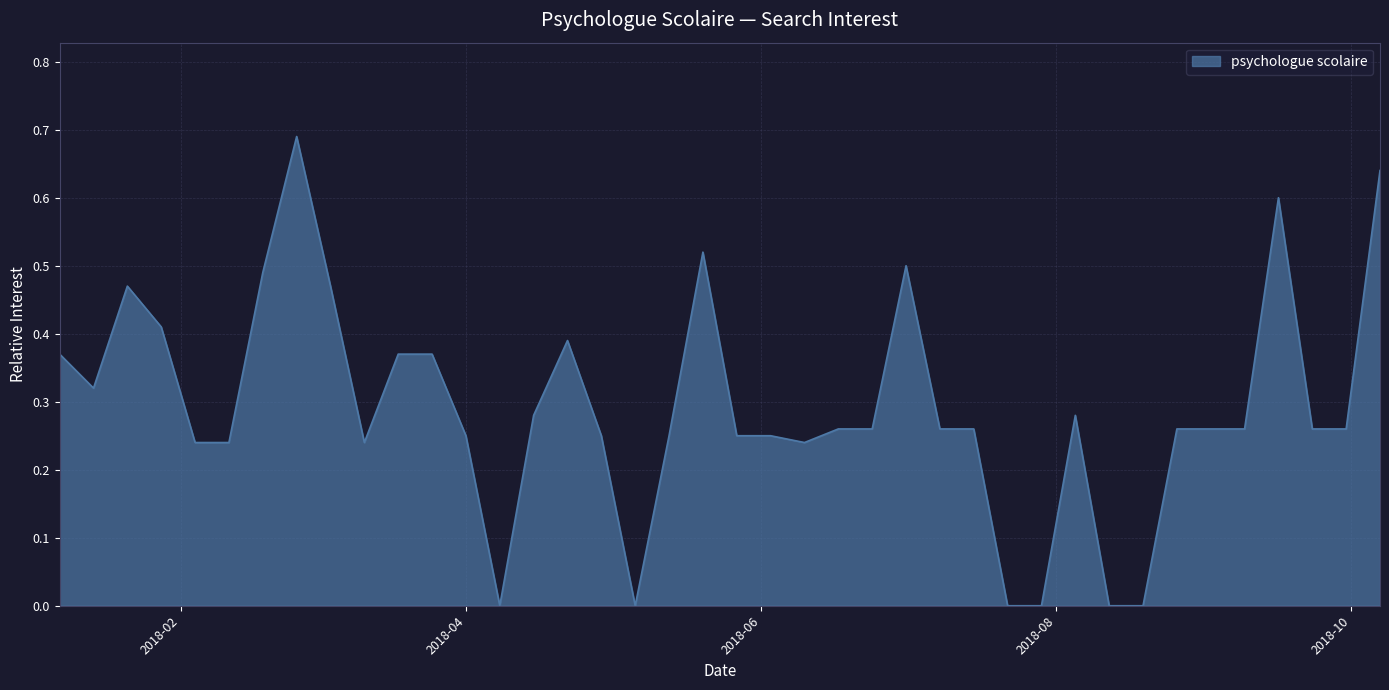

How many lines are shown in the chart?

1